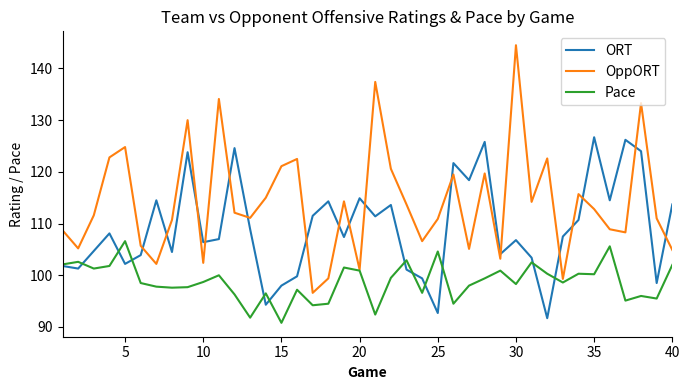

What is the minimum value shown in the chart?

90.8